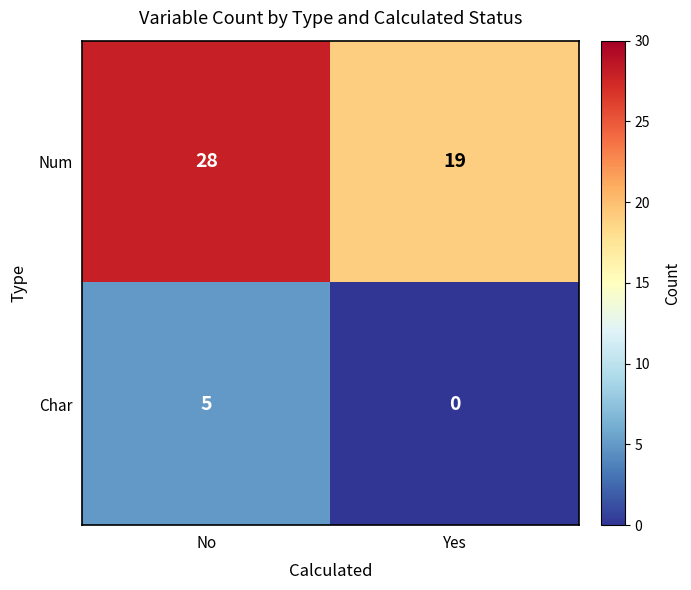

The value of Char at Yes is 3. True or false?

False